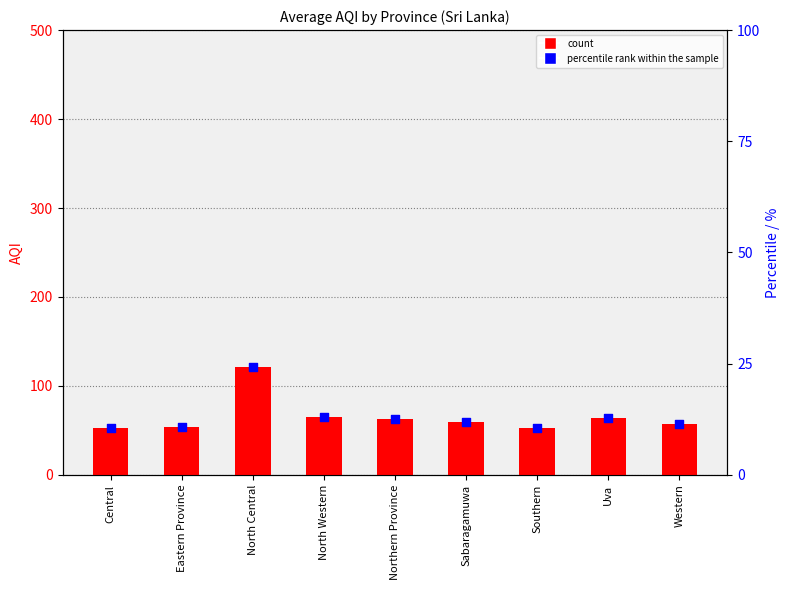

Is the value of percentile rank within the sample at Southern greater than the value of AQI at Northern Province?

No